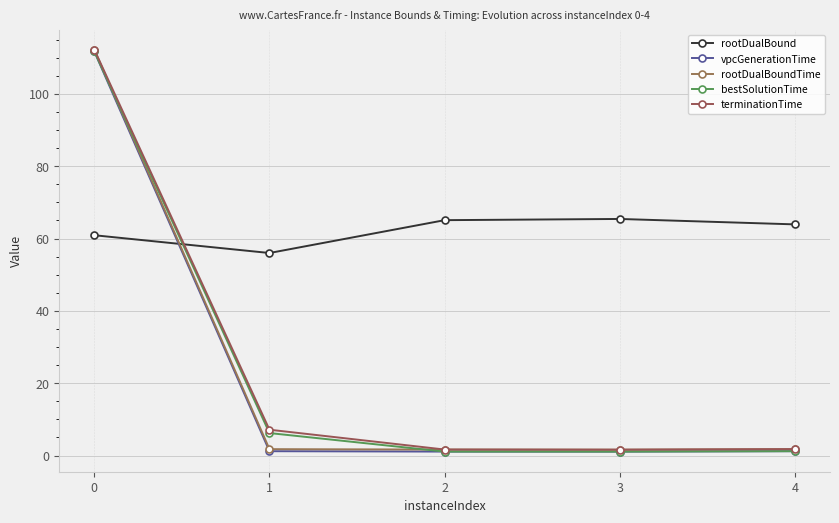

What is the smallest value displayed?

1.1